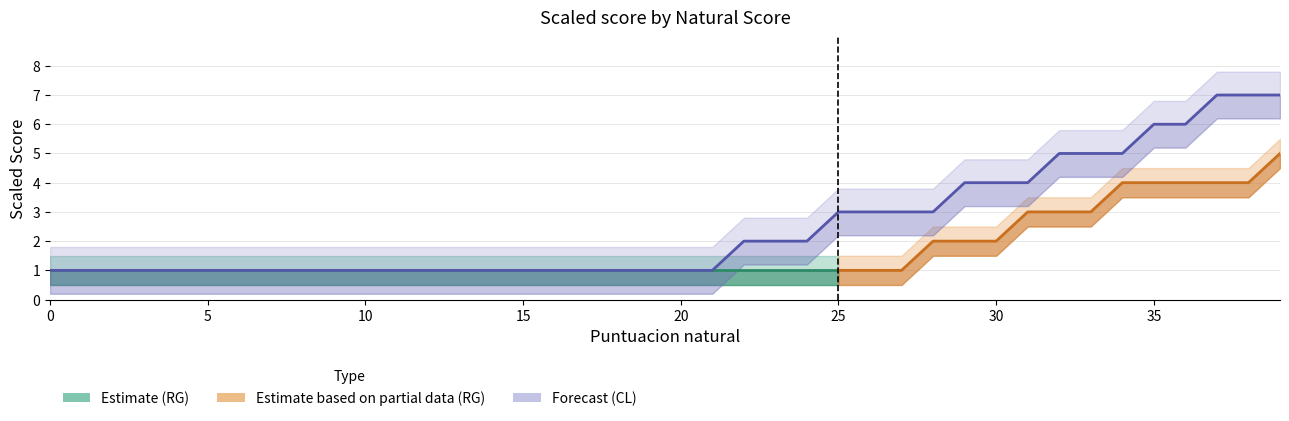

What is the highest value of the CL_upper series?

7.8